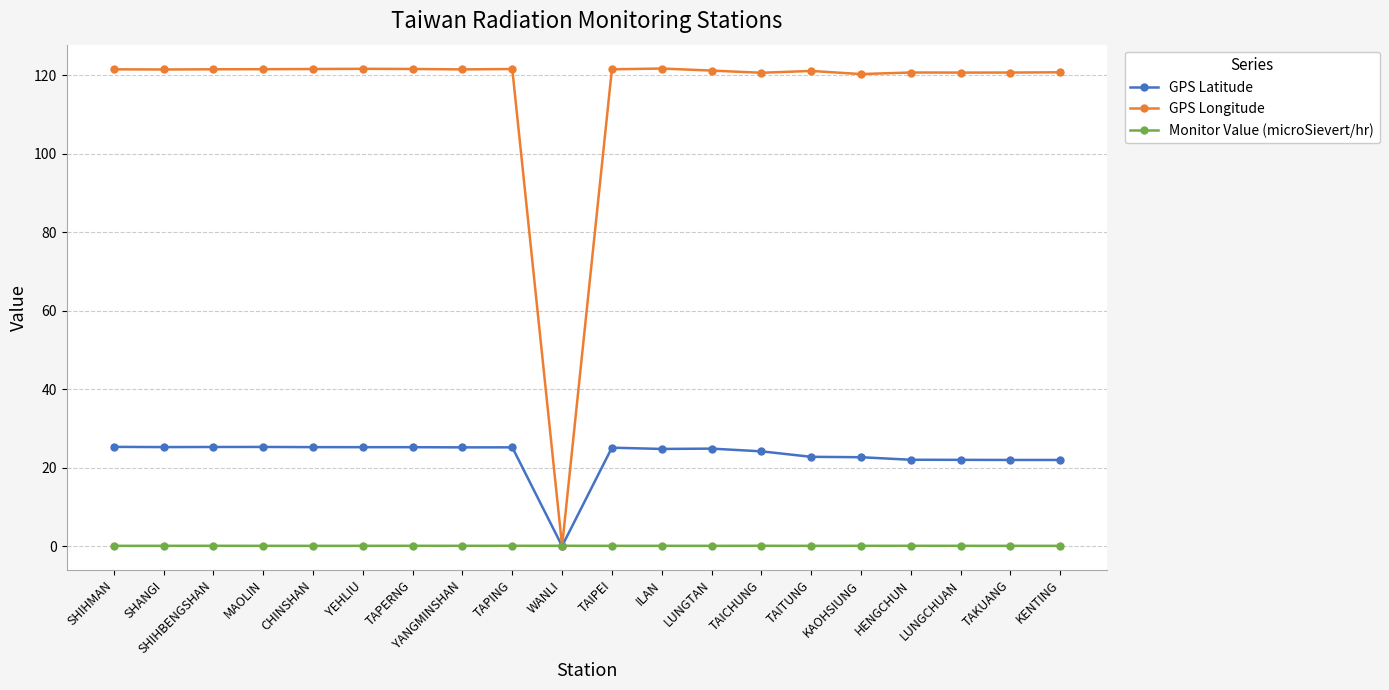

True or false: GPS Latitude has more than 2 points higher than both neighbors.

True